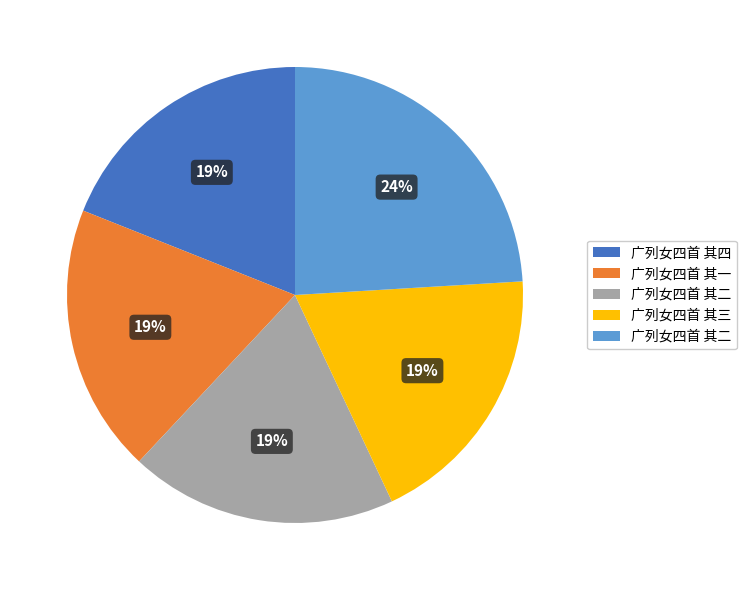

To the nearest percent, what is the average slice percentage?

20%